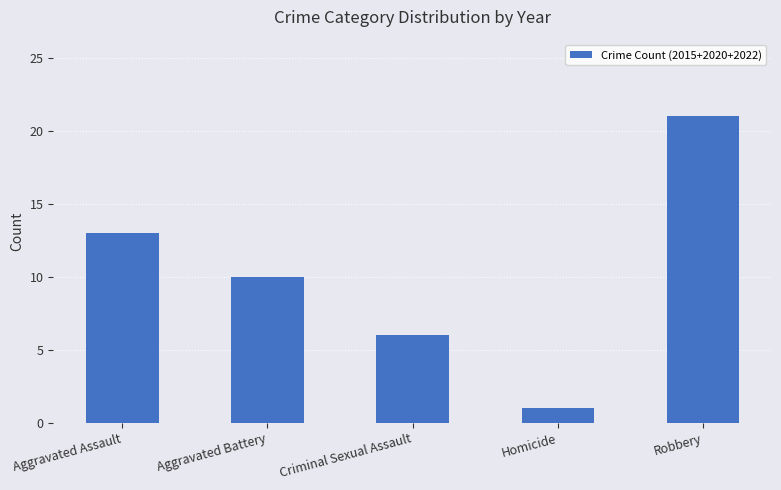

Are the bars horizontal?

No